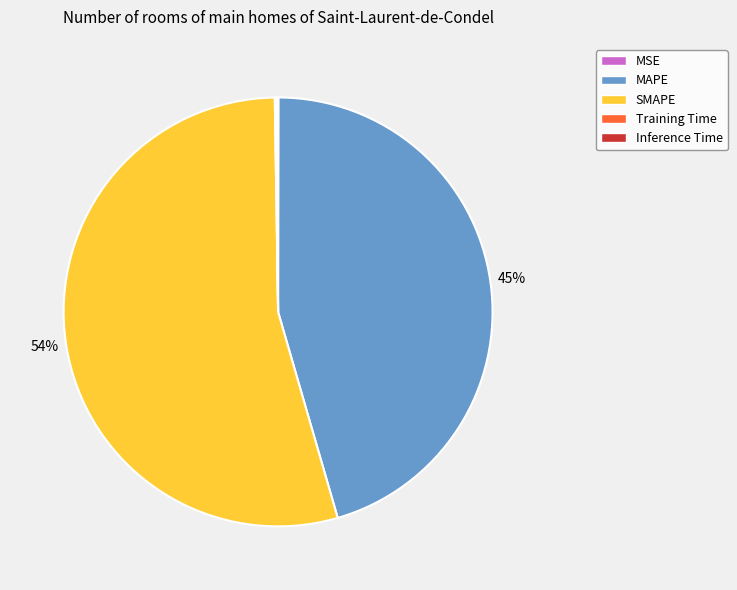

To the nearest percent, what is the difference between the SMAPE and MAPE slice percentages?

9%